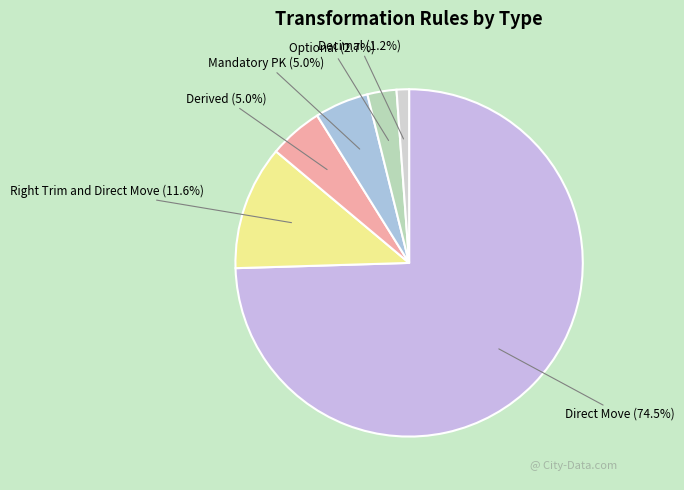

How many segments does this pie chart have?

6